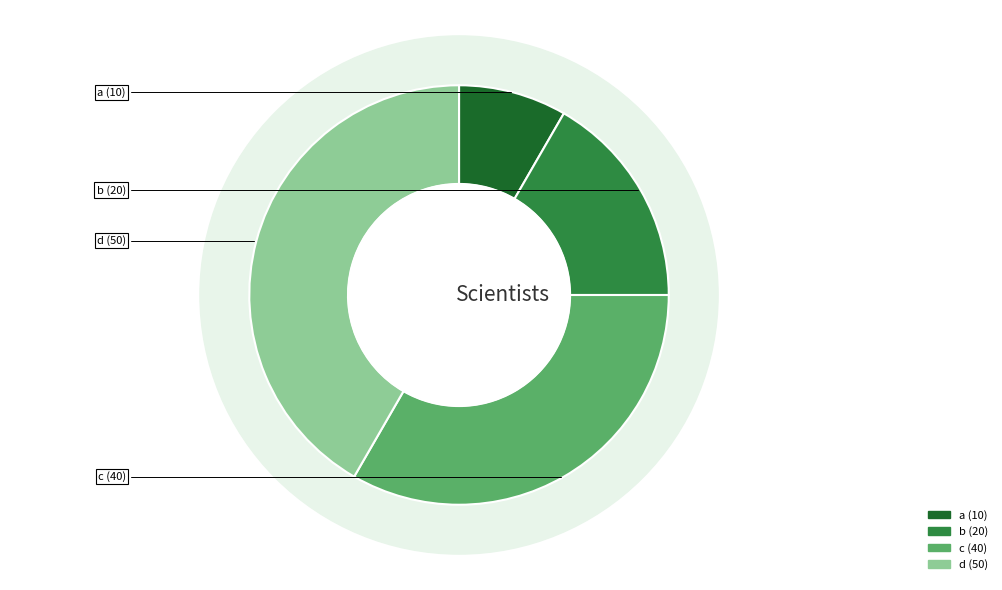

To the nearest percent, what percentage of the pie is c?

33%